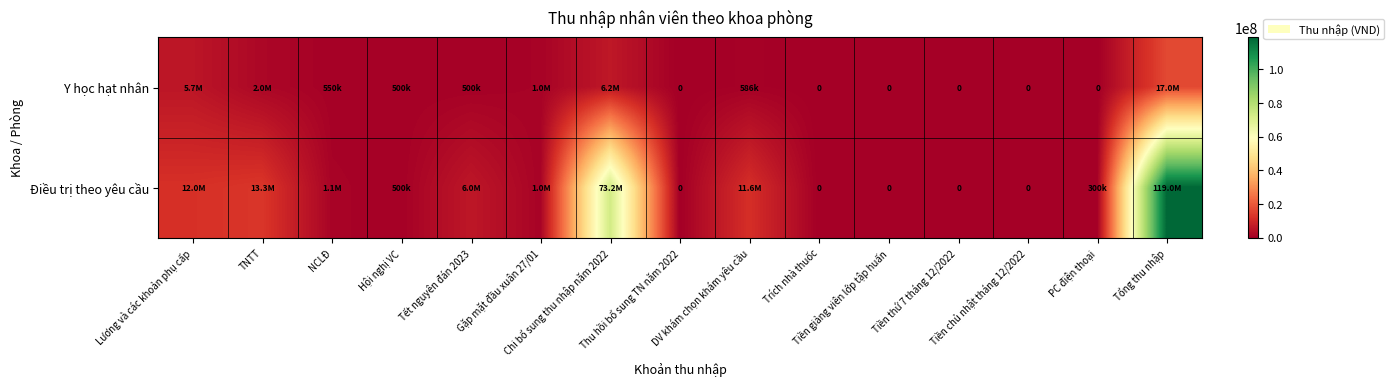

What is the average value of the Điều trị theo yêu cầu series?

15864929